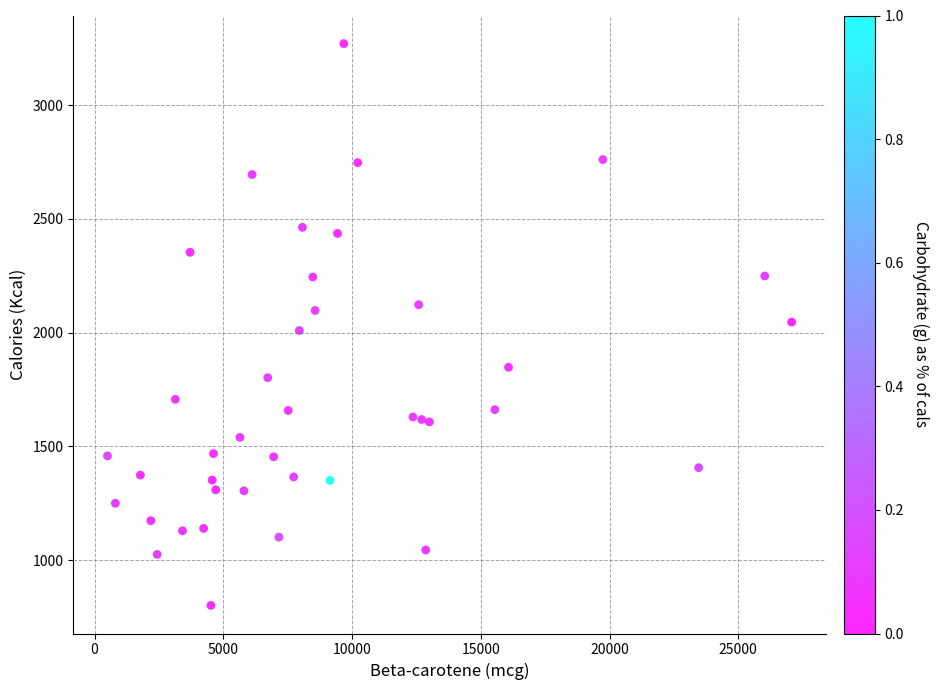

What is the range of X values (max minus min)?

26573.6